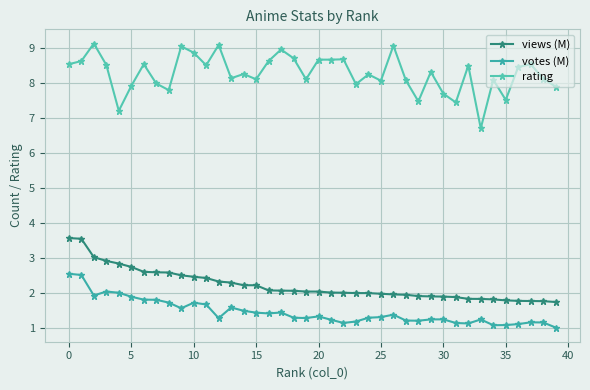

Which series has the widest spread of values?

rating